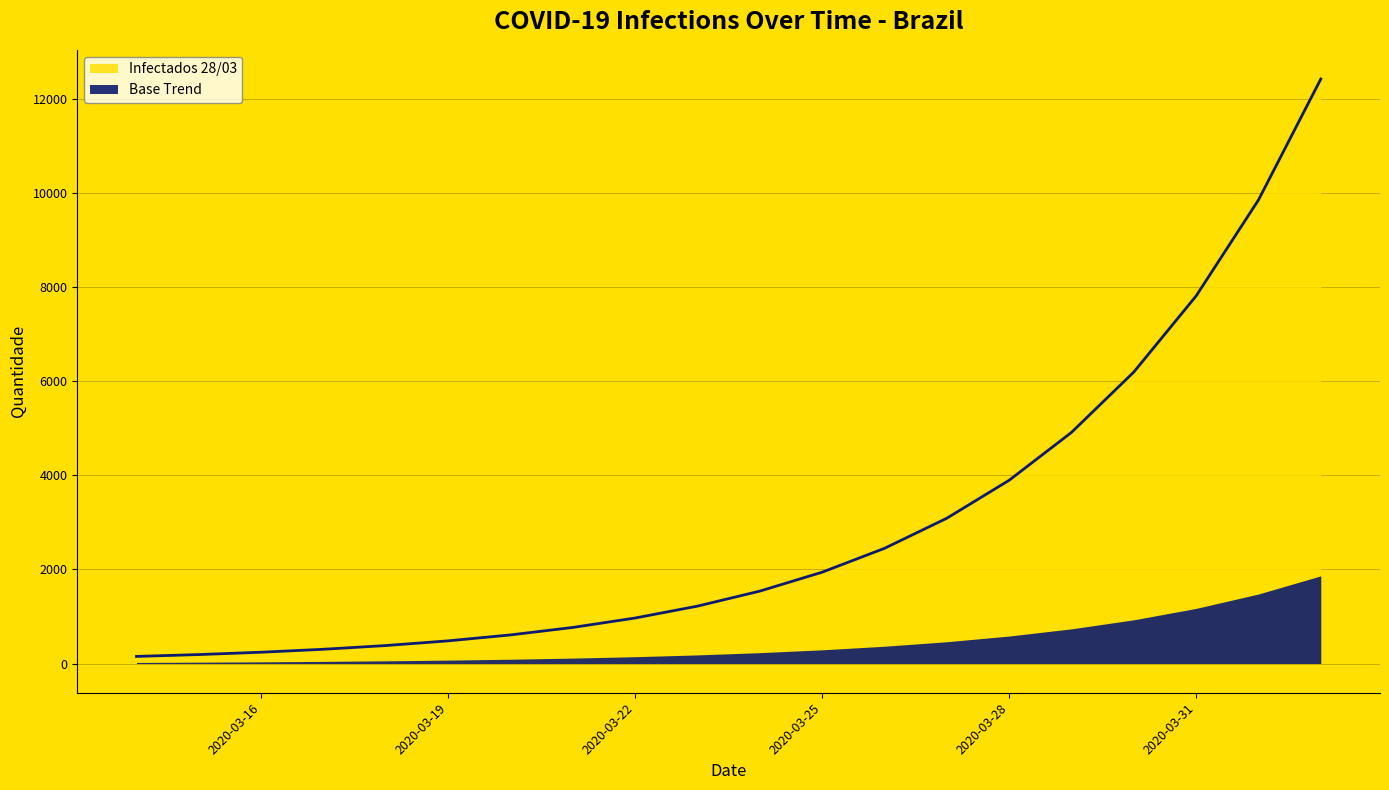

Which category has the highest value across all series?

2020-04-02